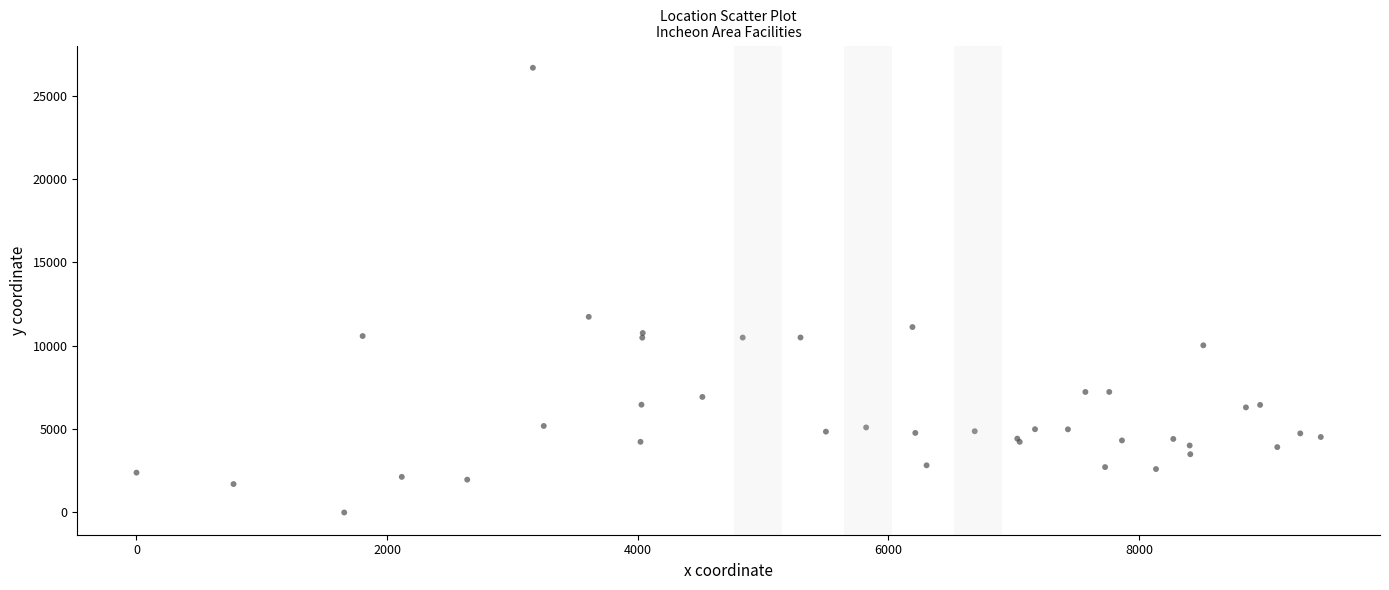

What Y value in the scatter plot is closest to 13339?

11738.0